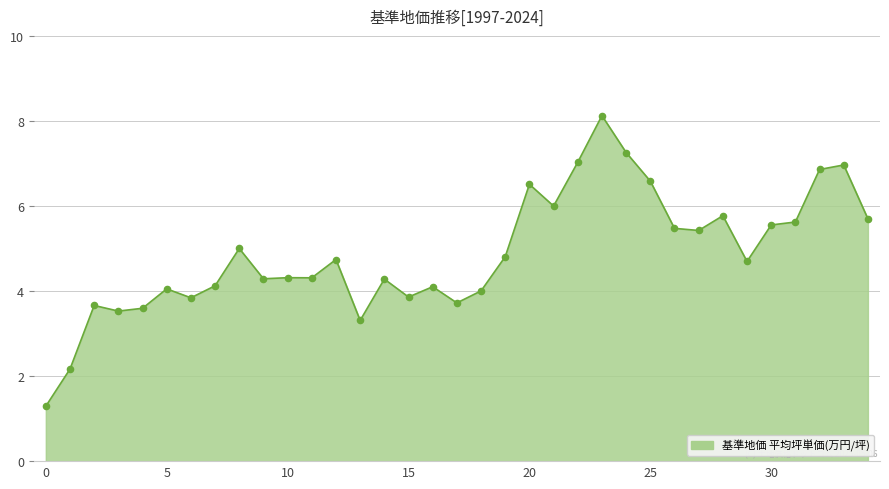

What is the greatest value displayed?

8.1